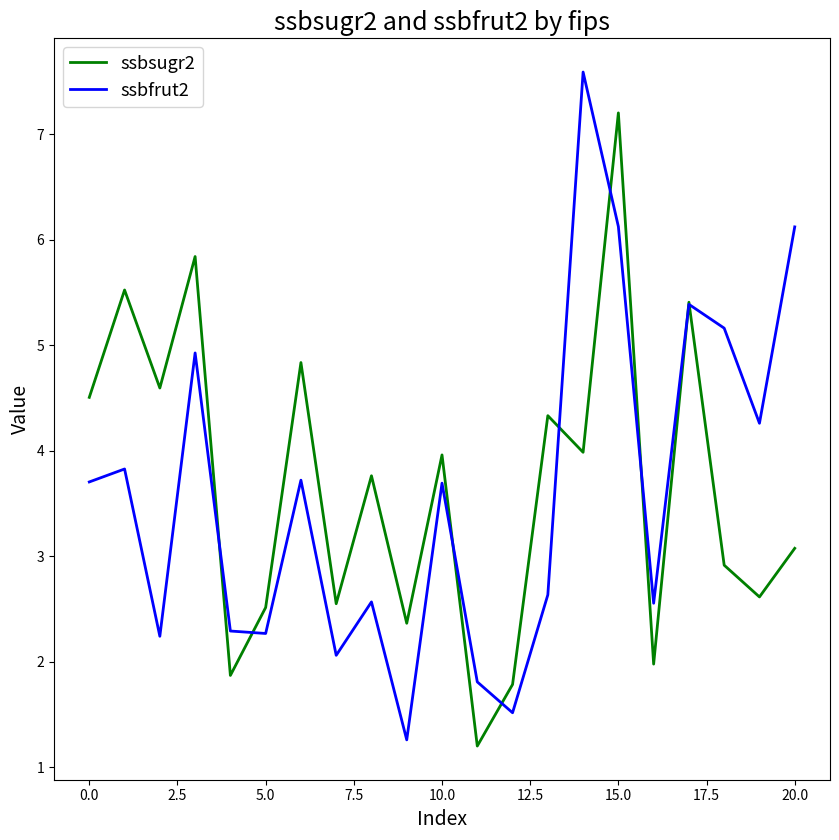

What is the highest value of the ssbsugr2 series?

7.2